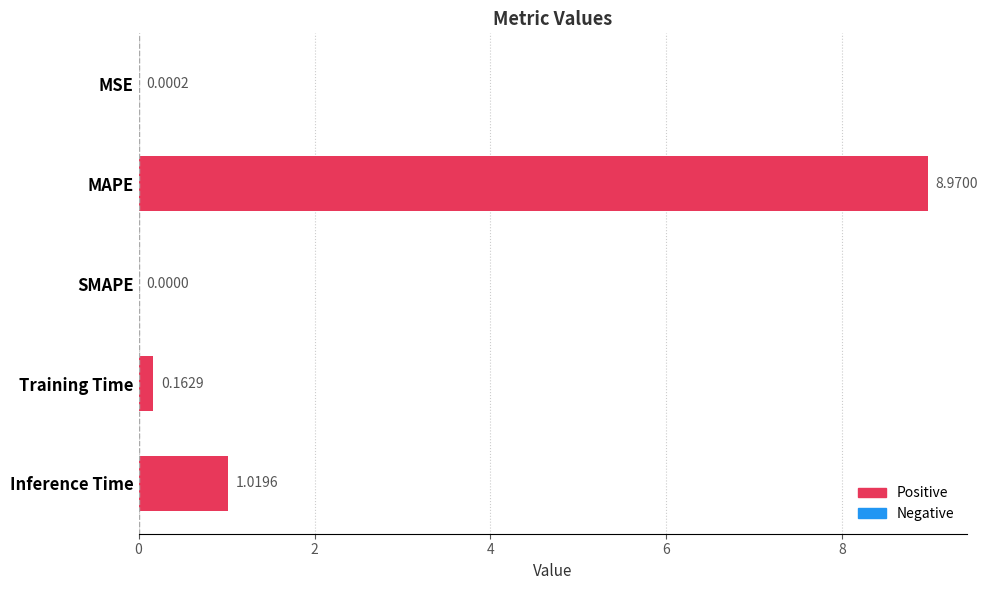

Which has a higher value, MAPE or MSE?

MAPE